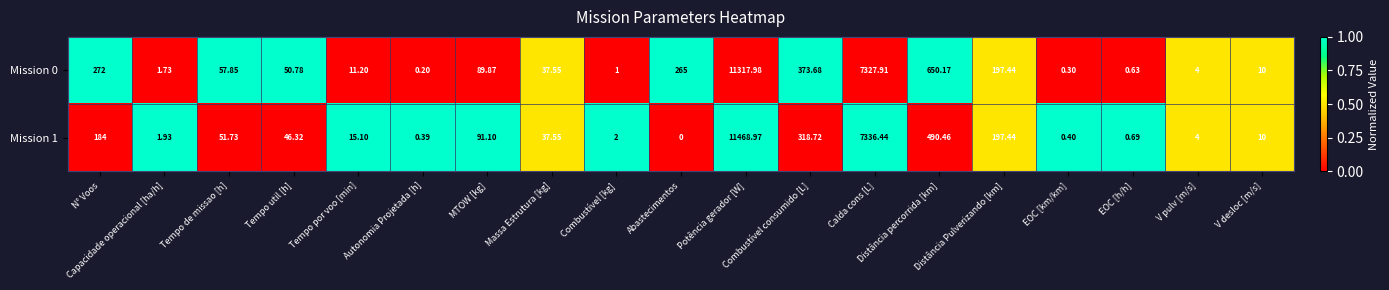

Rank the series by their average value, from lowest to highest.

Mission 1, Mission 0